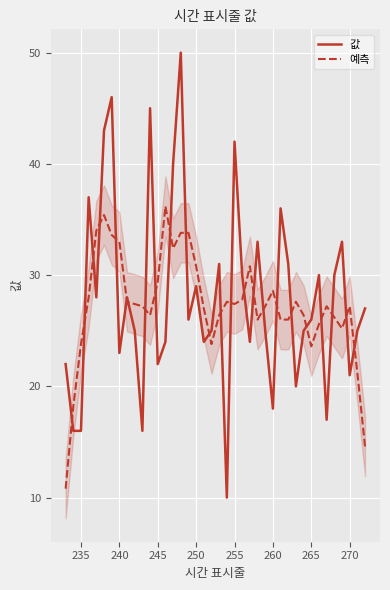

How many values in the 예측 series are below 27?

16